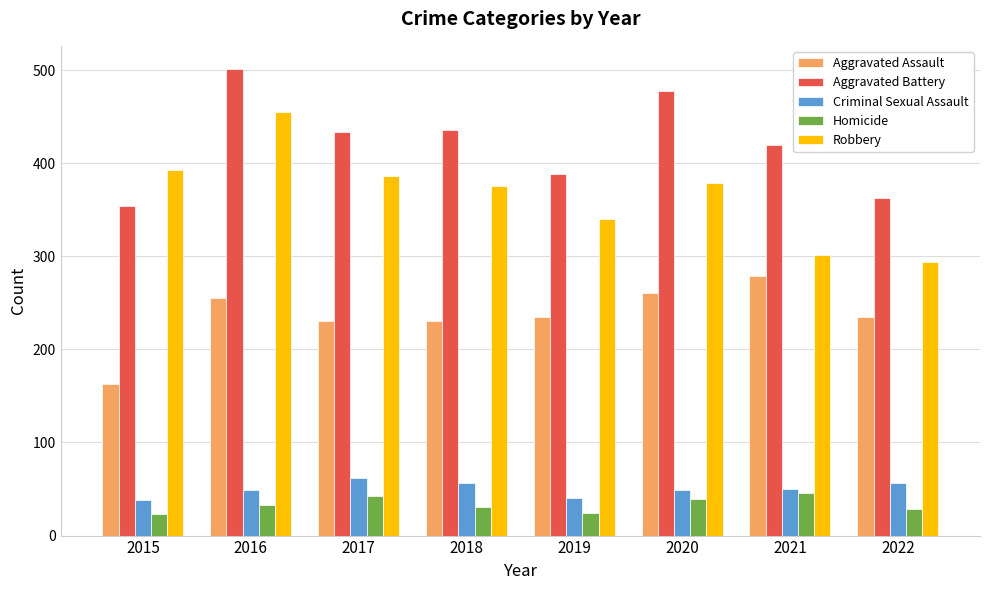

What is the greatest value displayed?

501